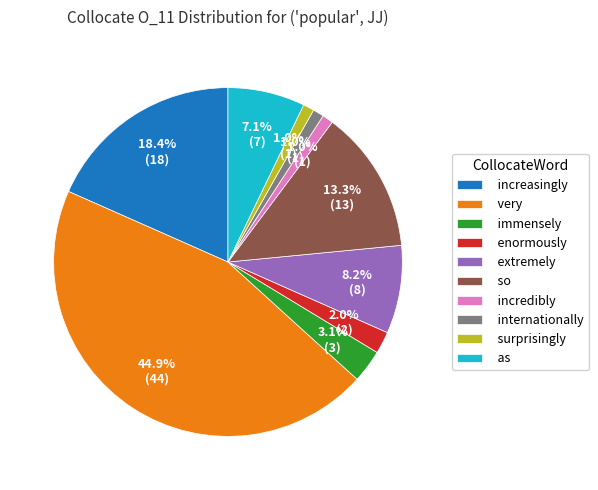

What is the ratio of the value at internationally to the value at enormously?

0.5